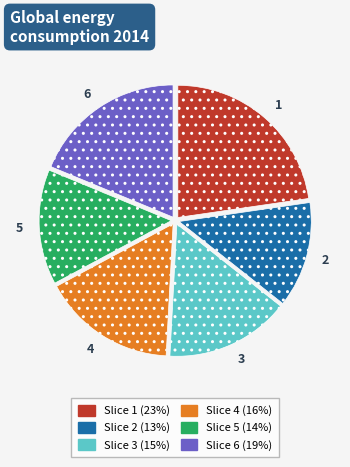

Is the sum of 1 and 2 greater than half?

No